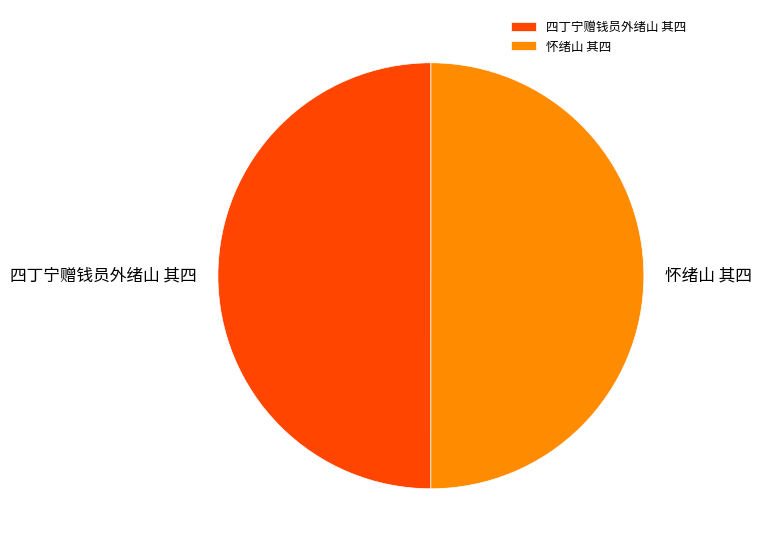

Do 怀绪山 其四 and 四丁宁赠钱员外绪山 其四 together represent more than half of the pie?

Yes